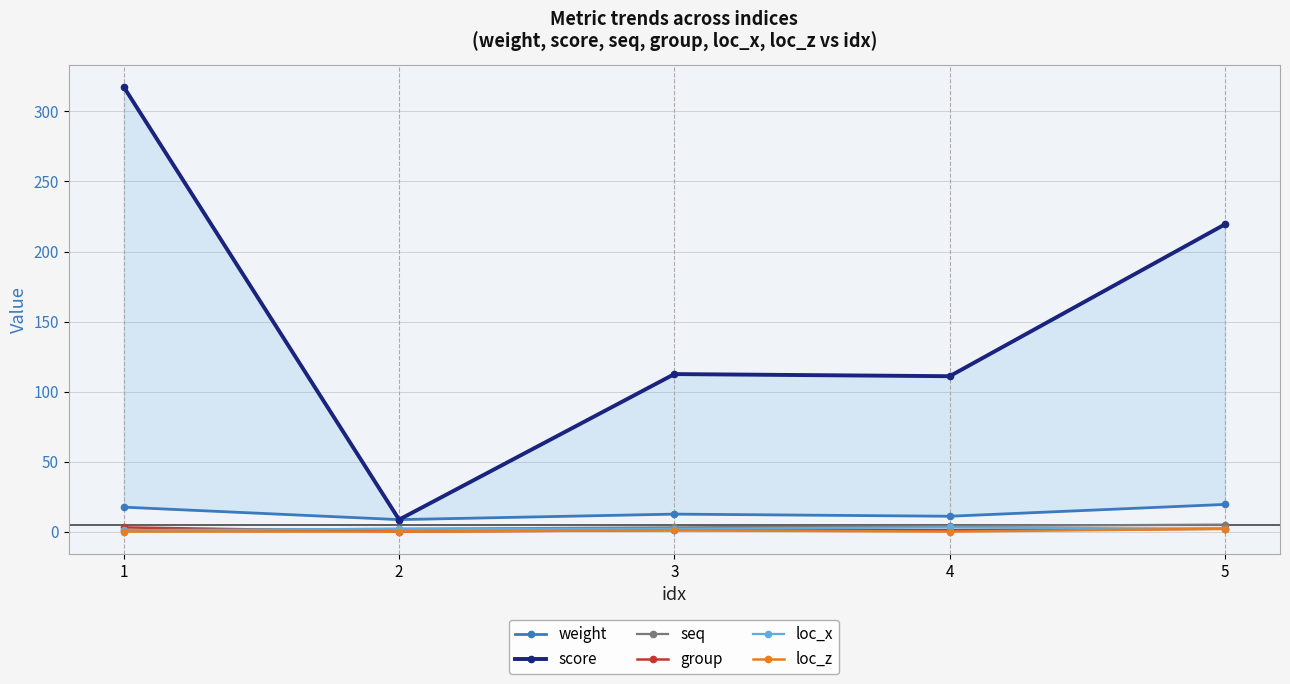

Reading left to right, what are all the values shown in this chart?

weight: 17.4	8.6	12.5	11.0	19.4
score: 317.4	8.6	112.5	111.0	219.4
seq: 1.0	2.0	3.0	4.0	5.0
group: 3.0	0.0	1.0	1.0	2.0
loc_x: 1.0	2.0	2.0	3.0	2.0
loc_z: 0.0	0.0	1.0	0.0	2.0